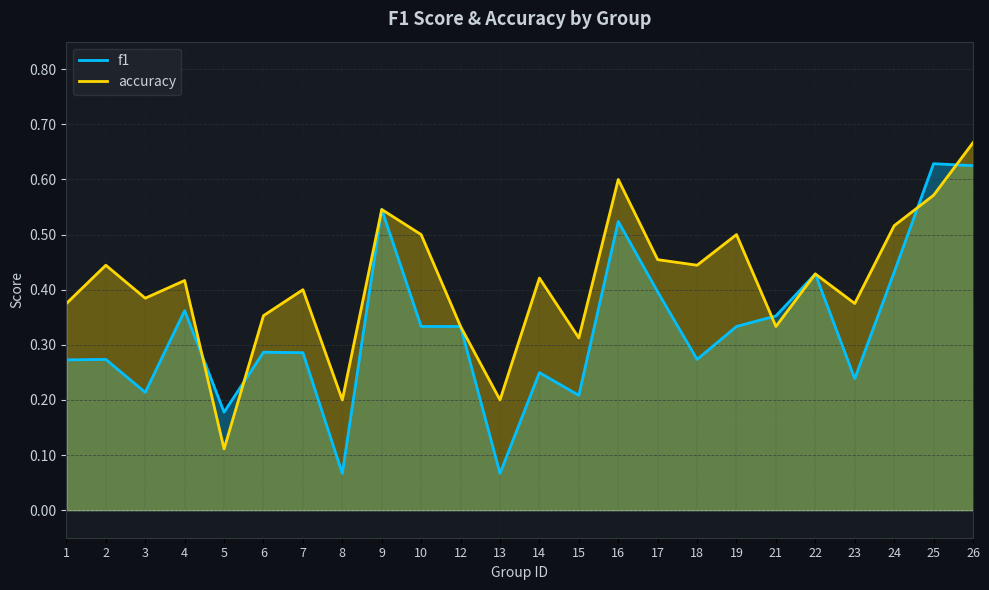

What is the value of the f1 point at the 6th from the left?

0.3